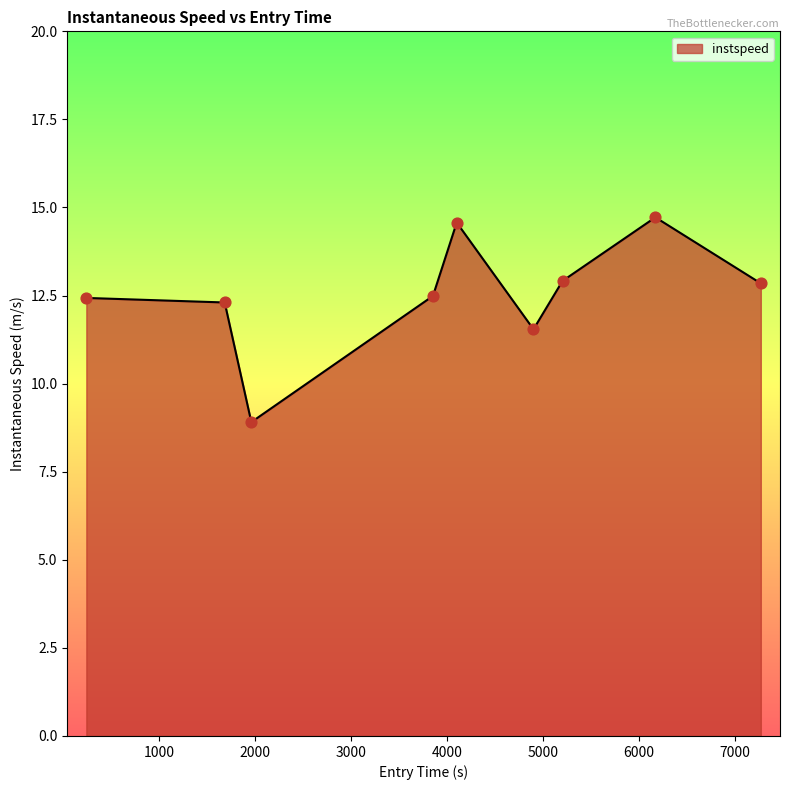

What is the minimum value shown in the chart?

8.9